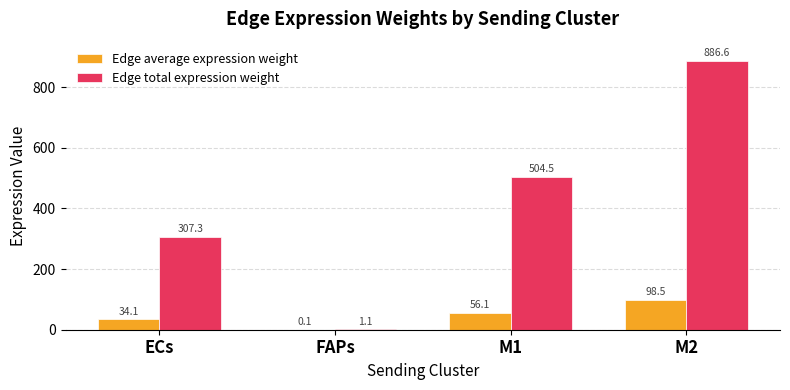

Reading left to right, what are all the values shown in this chart?

Edge average expression weight: ECs=34.1	FAPs=0.1	M1=56.1	M2=98.5
Edge total expression weight: ECs=307.3	FAPs=1.1	M1=504.5	M2=886.6